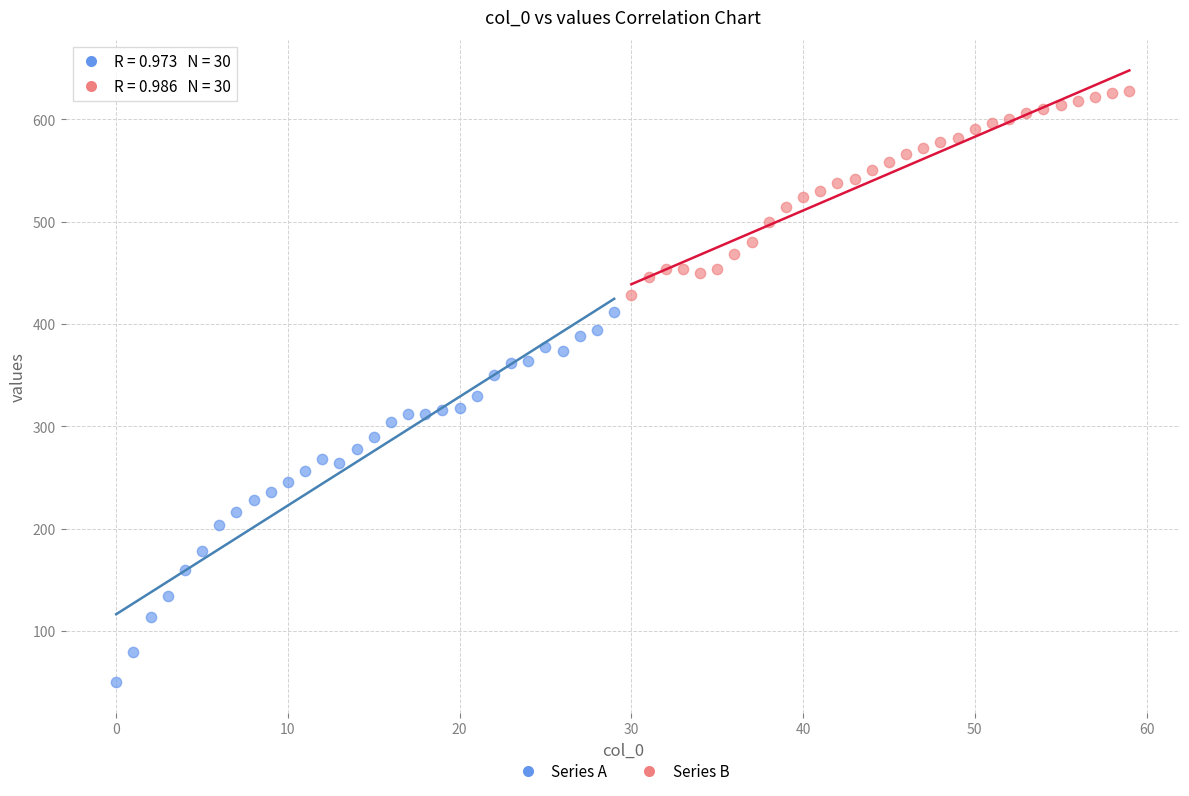

Which series reaches the minimum Y coordinate?

Series A